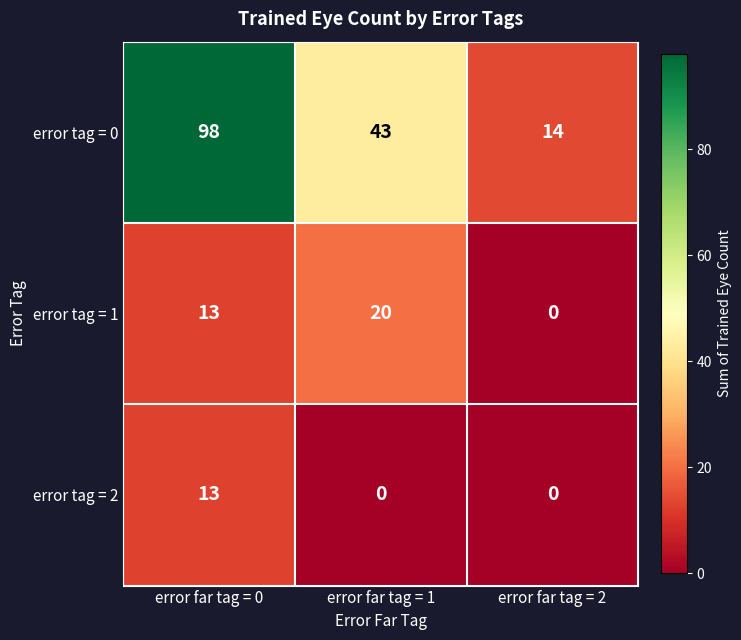

At which category does the chart reach its peak across all series?

error far tag = 0